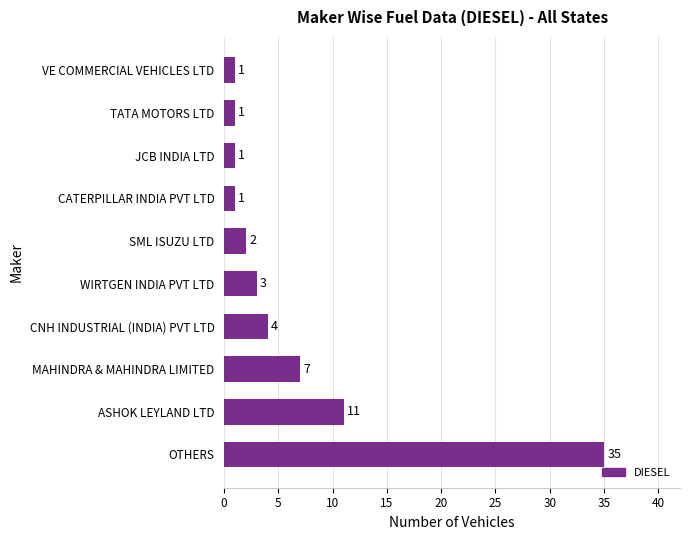

The value at OTHERS is 54. True or false?

False